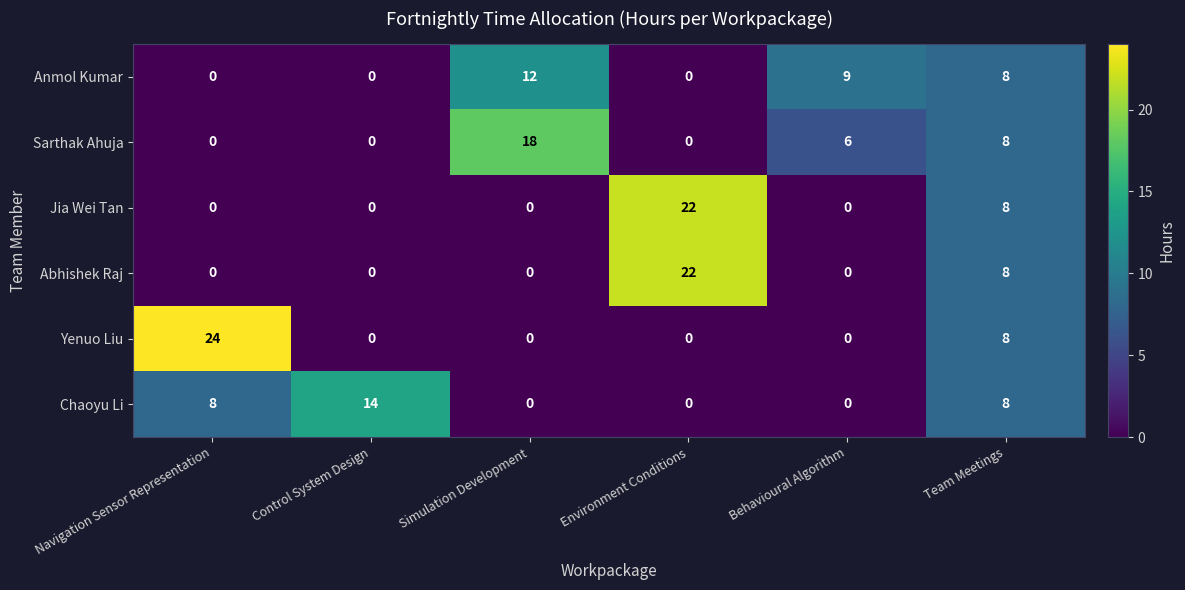

Which category has the highest value in the Sarthak Ahuja series?

Simulation Development